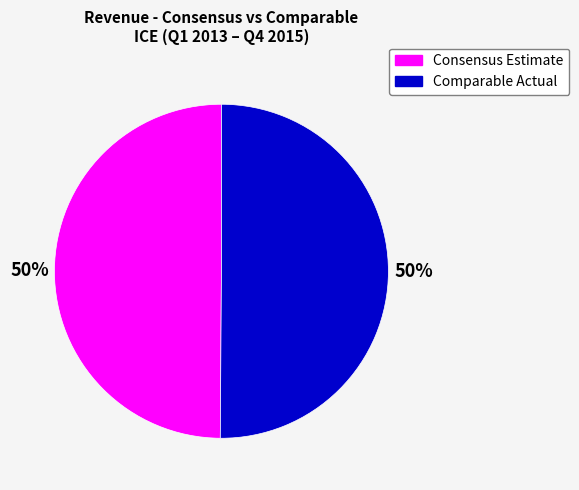

To the nearest percent, what is the average slice percentage?

50%